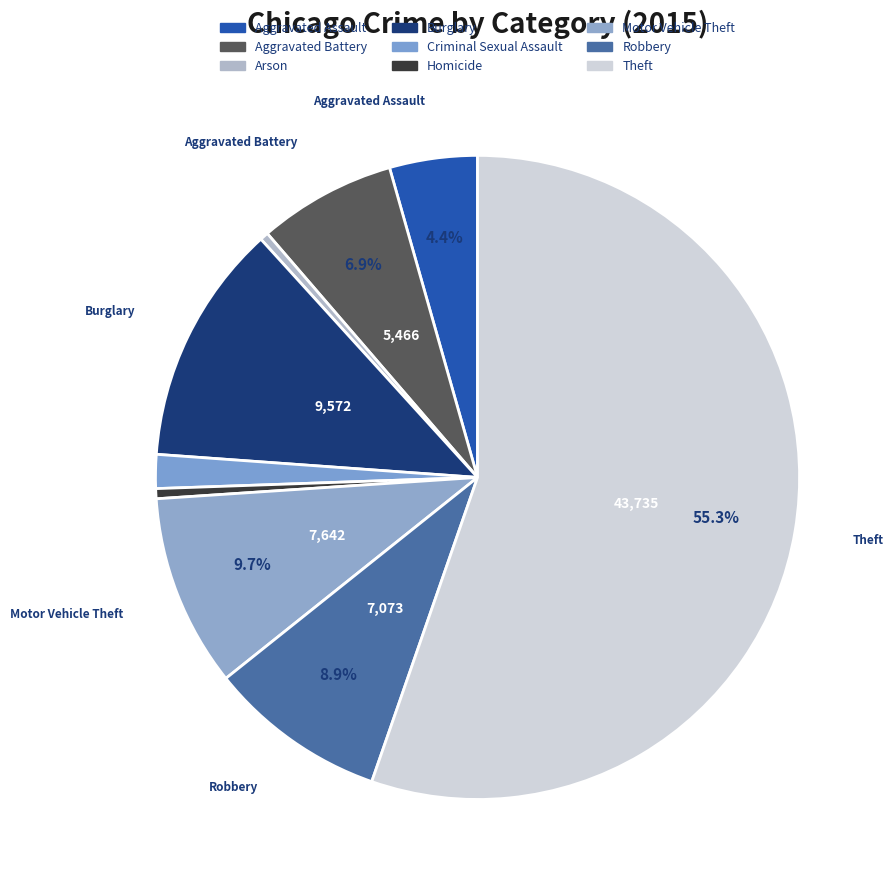

How many segments does this pie chart have?

9